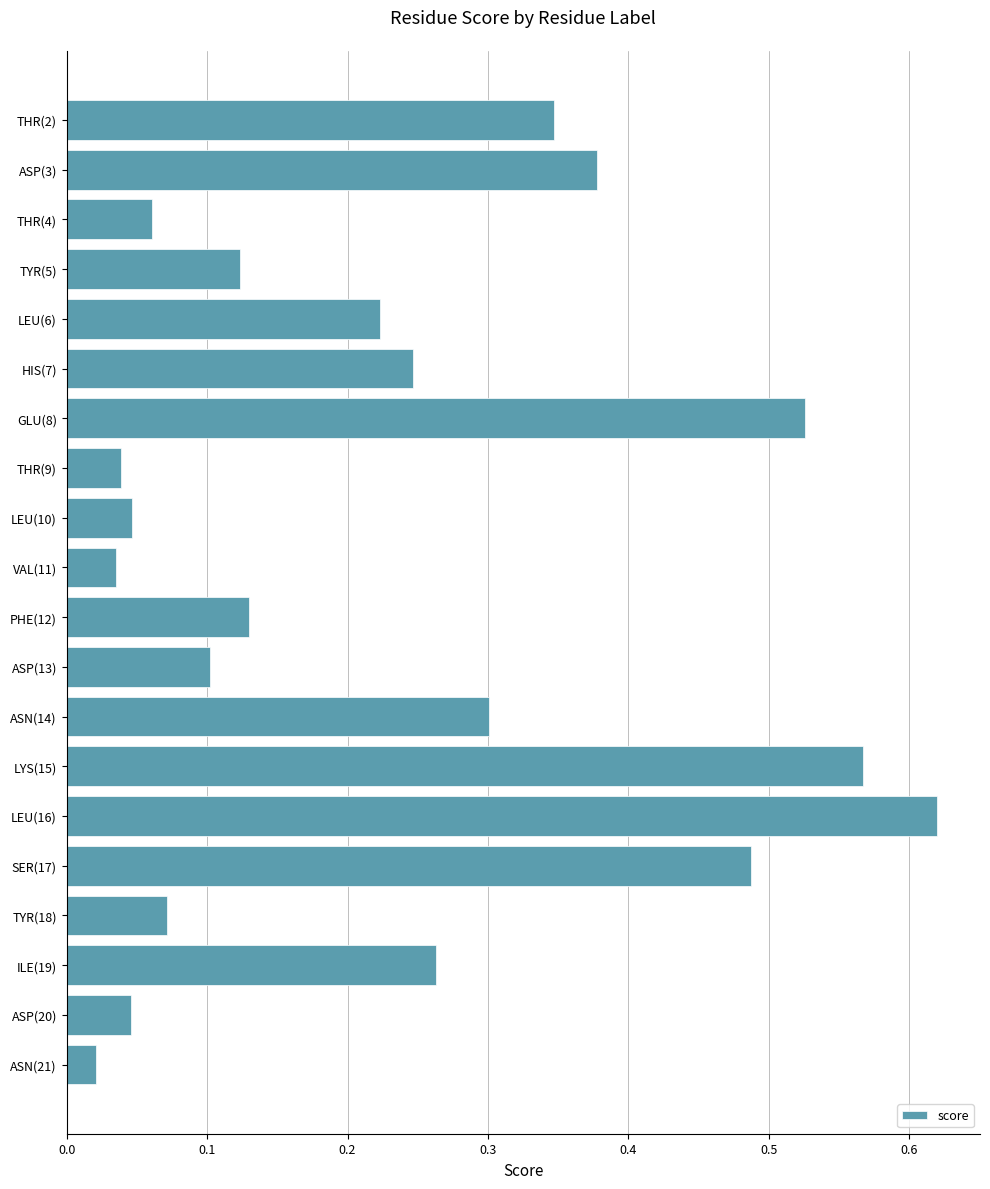

Between ASP(13) and THR(9), which is larger?

ASP(13)